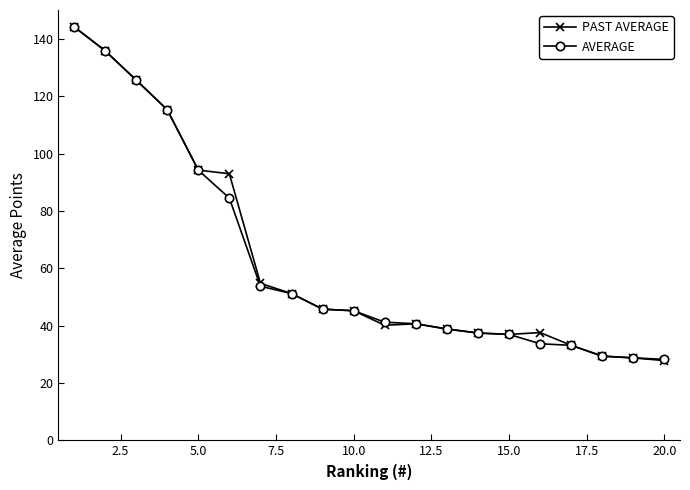

True or false: PAST AVERAGE has more than 1 interior local peaks.

True